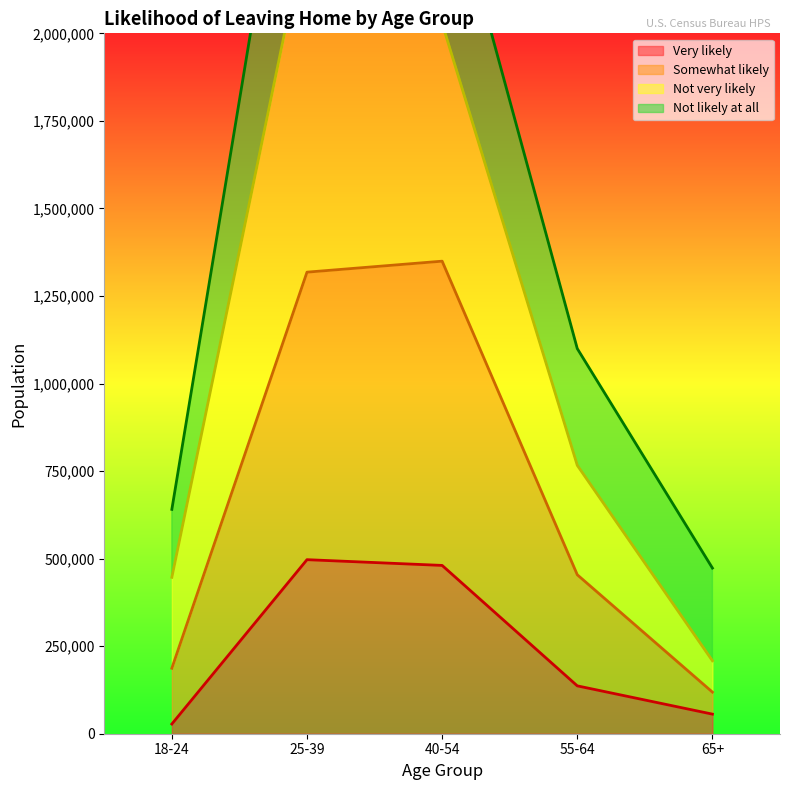

Where is Very likely nearest to the value 262363?

55-64